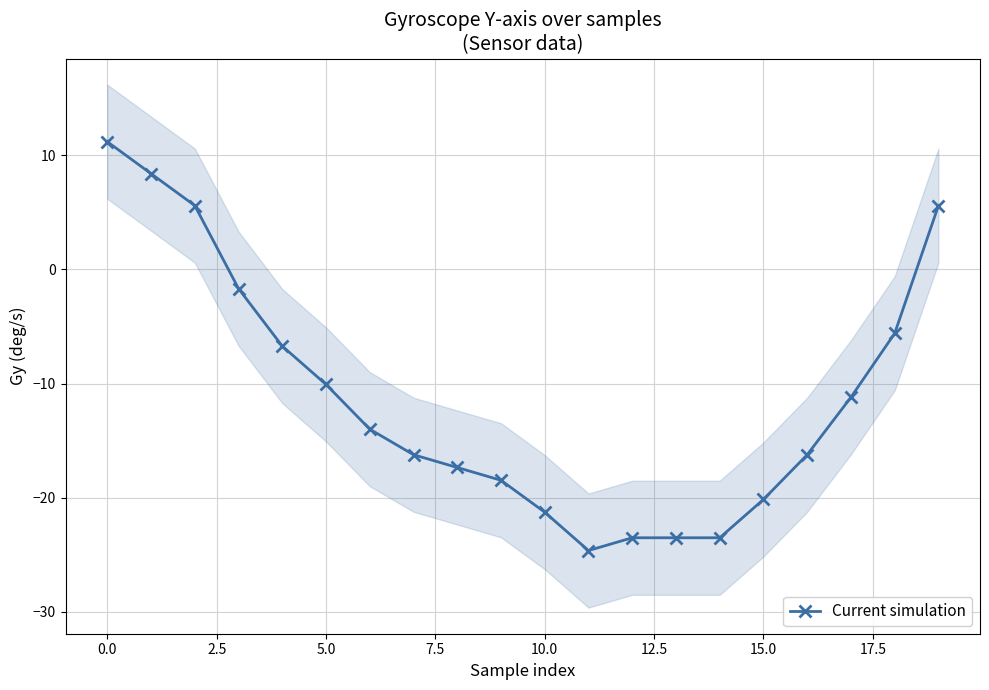

What is the minimum value for Current simulation?

-24.6